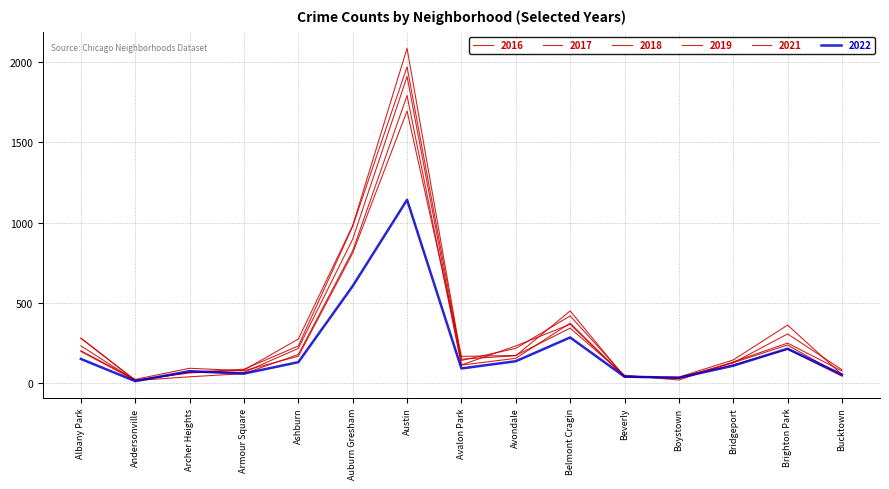

At which category does 2019 reach its first local valley?

Andersonville